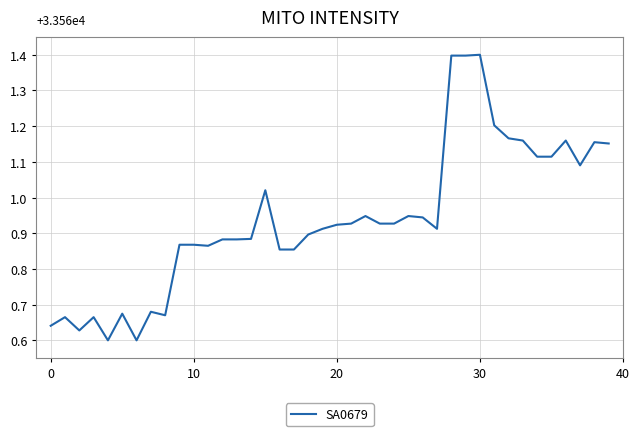

What is the difference between the second highest and second lowest values?

0.8